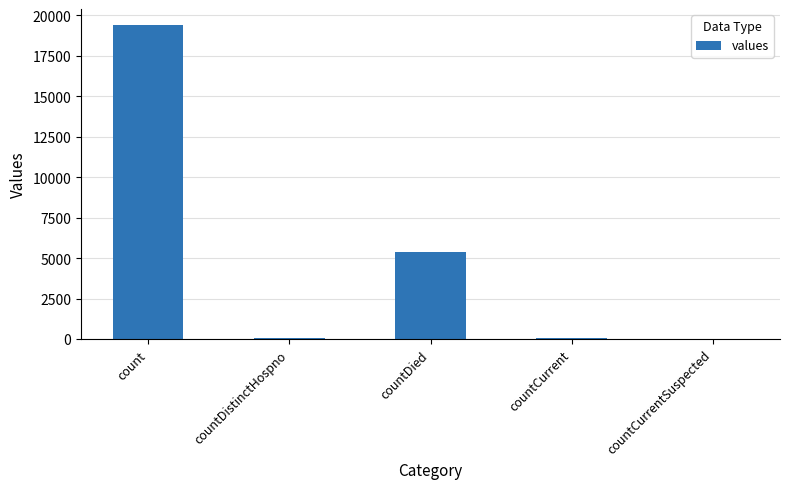

Where is the data nearest to the value 9710?

countDied